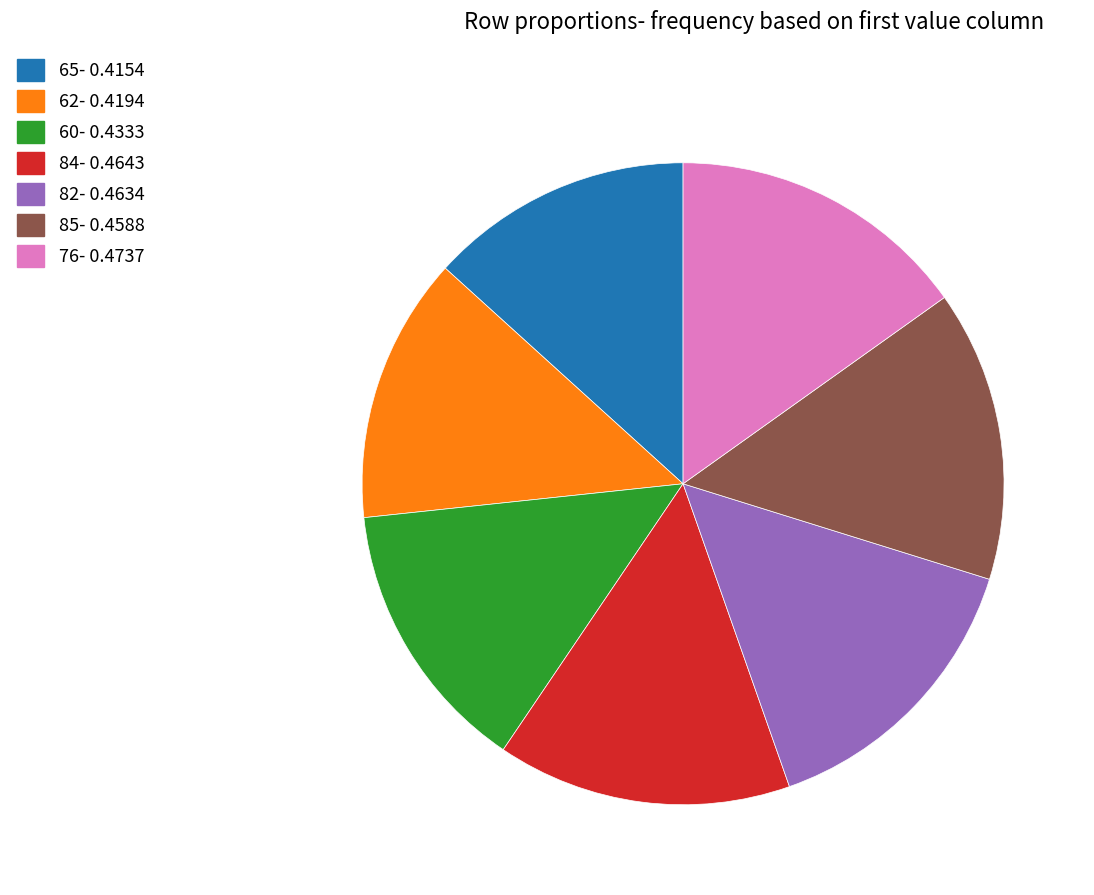

Does 65 account for over 50% of the chart?

No